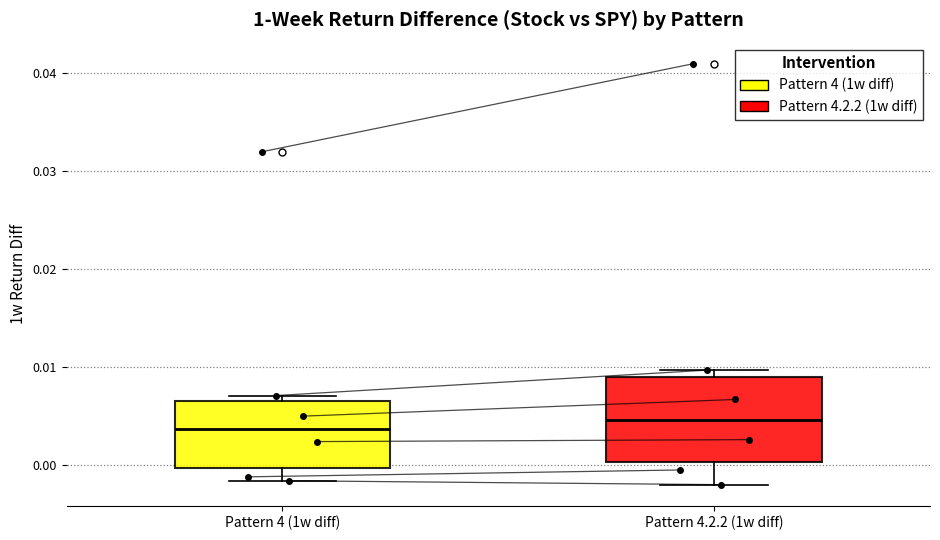

Reading left to right, transcribe this box plot: for each box, give where its median line is, the range the box spans, and where its two whiskers end, as read against the y-axis. The values are not printed on the chart, so give them approximately, as read against the axis.

Pattern 4 (1w diff): median 0.004, box 0.000 to 0.007, whiskers -0.002 to 0.007 (just above the box's upper edge)
Pattern 4.2.2 (1w diff): median 0.005, box 0.000 to 0.009, whiskers -0.002 to 0.010